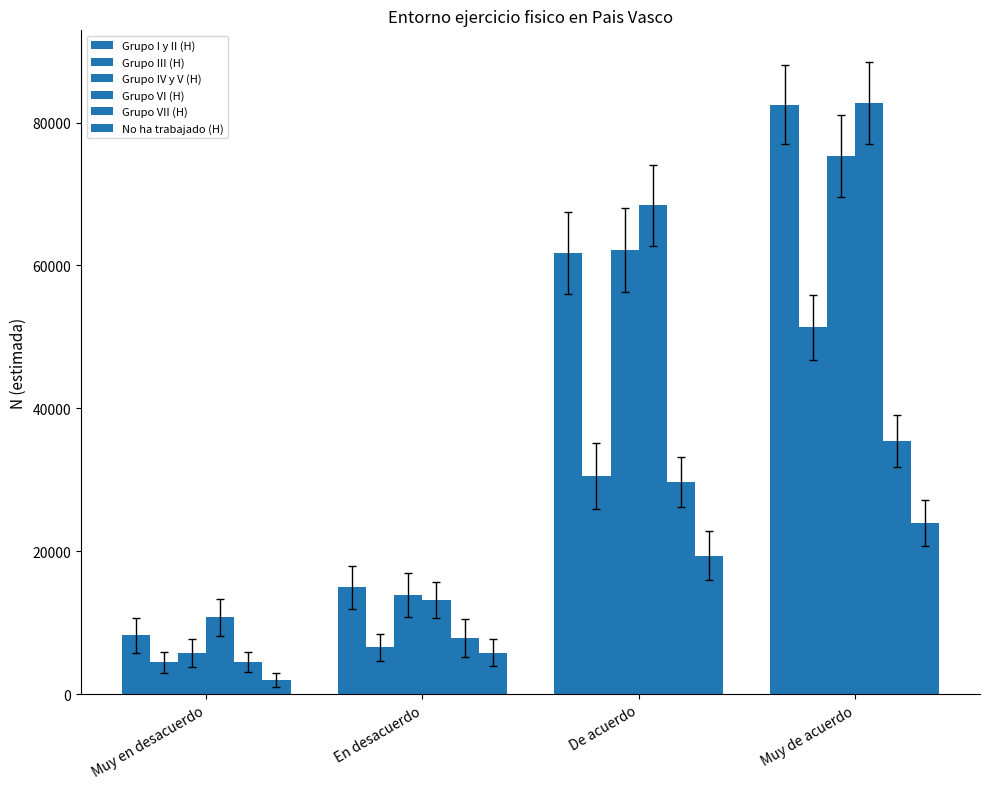

What is the value of the Grupo VII (H) bar at the 4th from the left?

35380